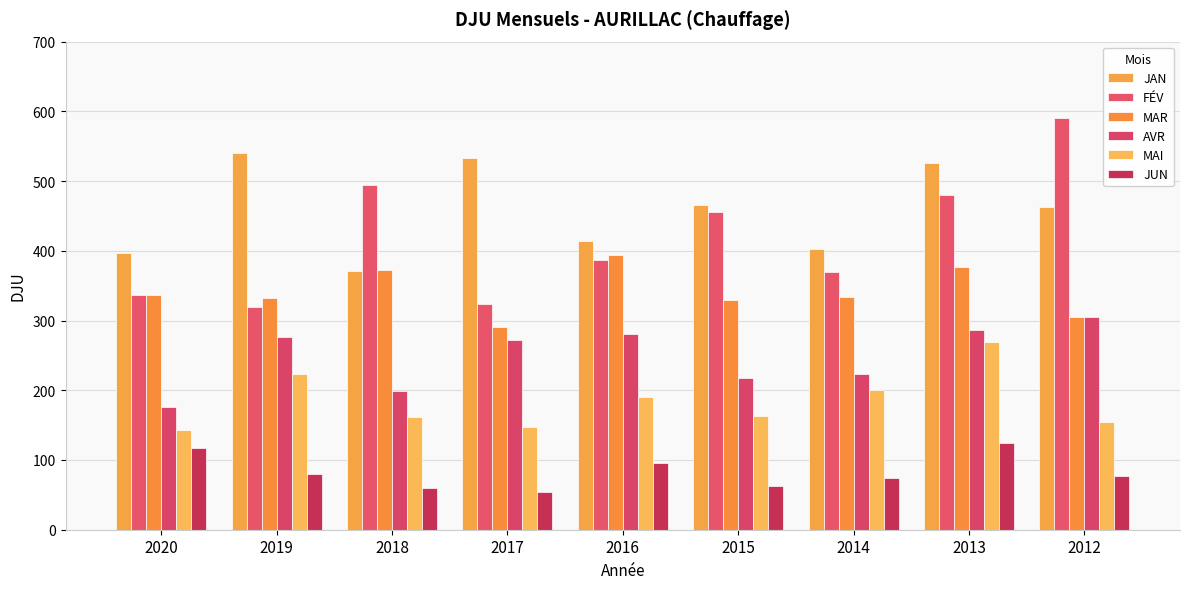

At how many categories does at least one series exceed 277?

9